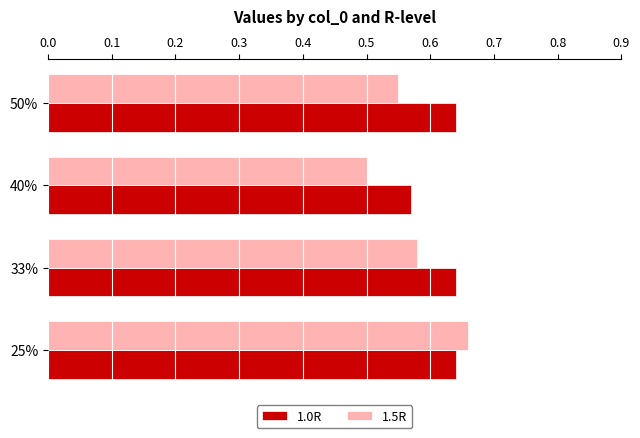

Which series has the largest total across all categories?

1.0R